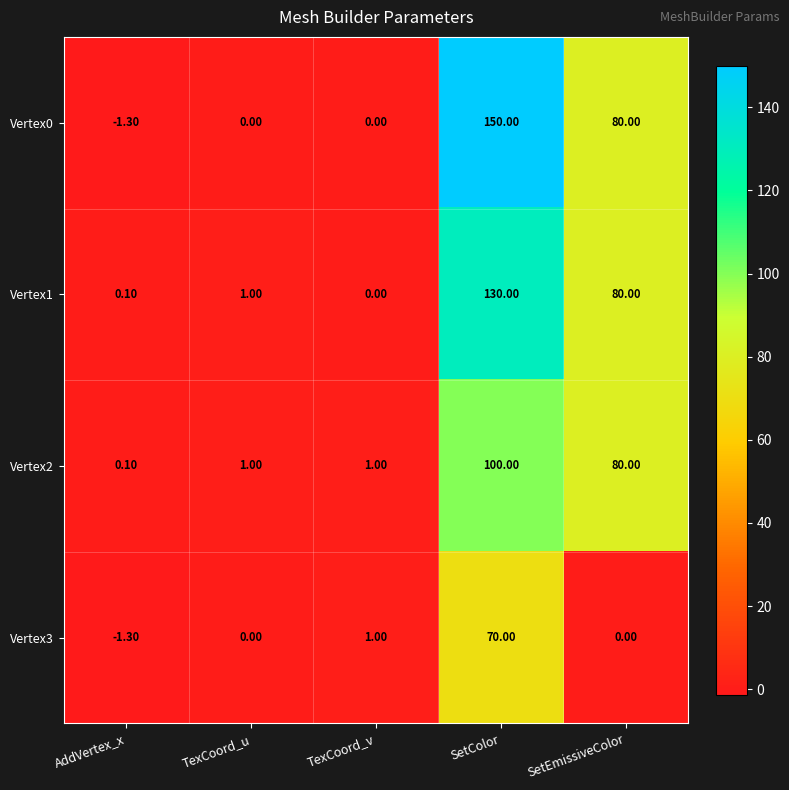

Count the number of data series in this chart.

4